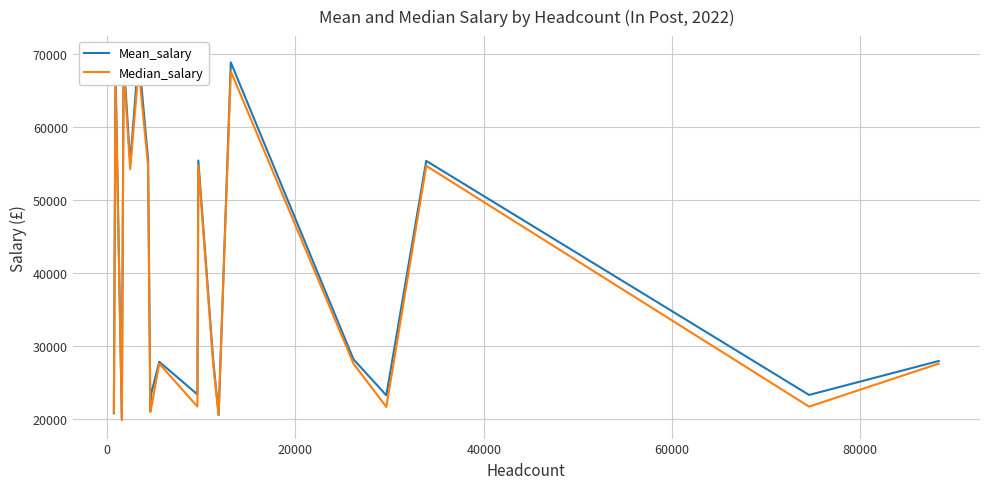

Is the value of Median_salary at 16 greater than the value of Mean_salary at 0?

No